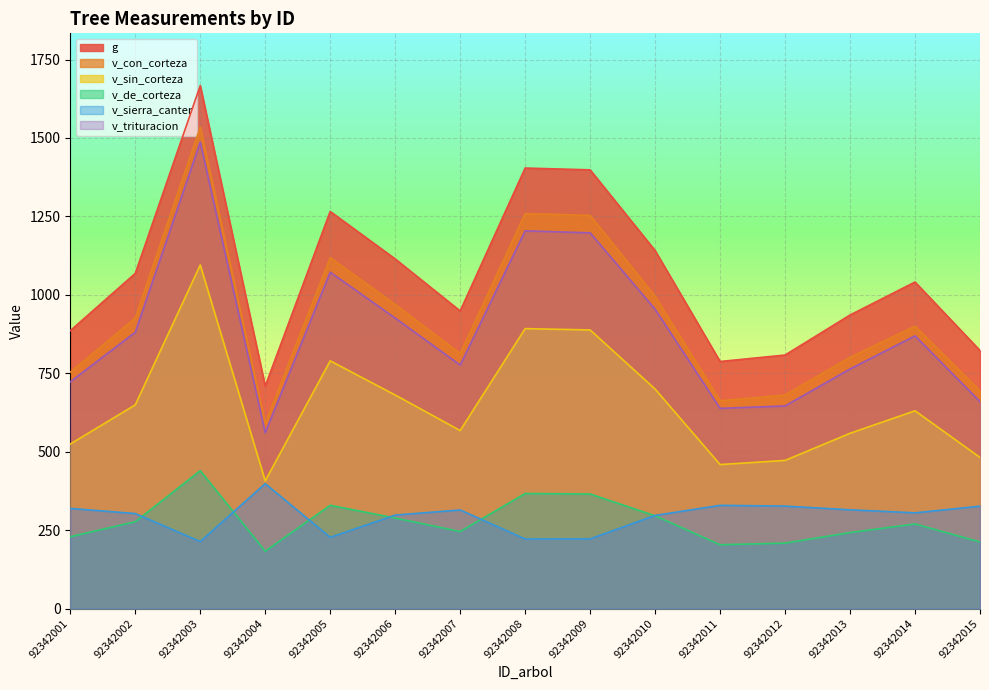

True or false: v_con_corteza has a value of 1534.7 at 92342003.

True